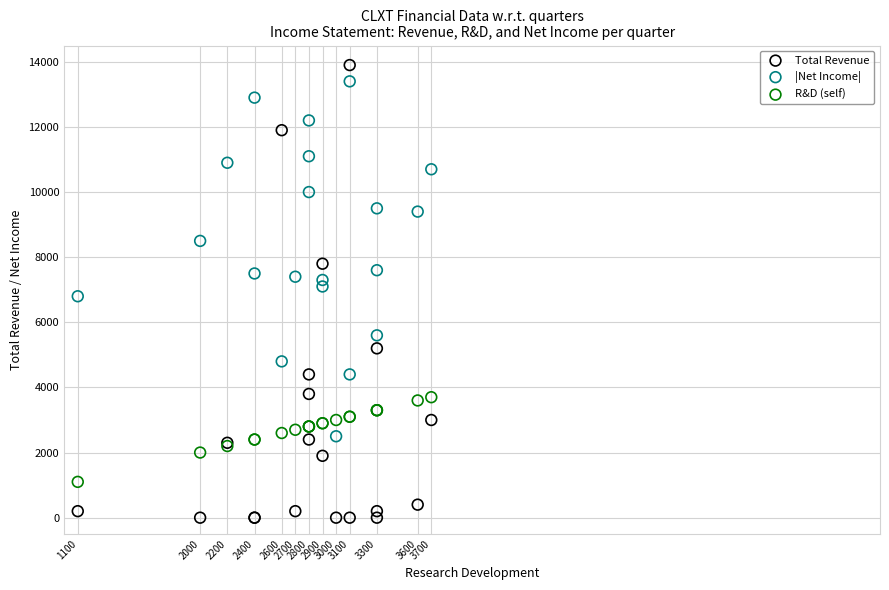

Which series contains the lowest Y value?

Total Revenue